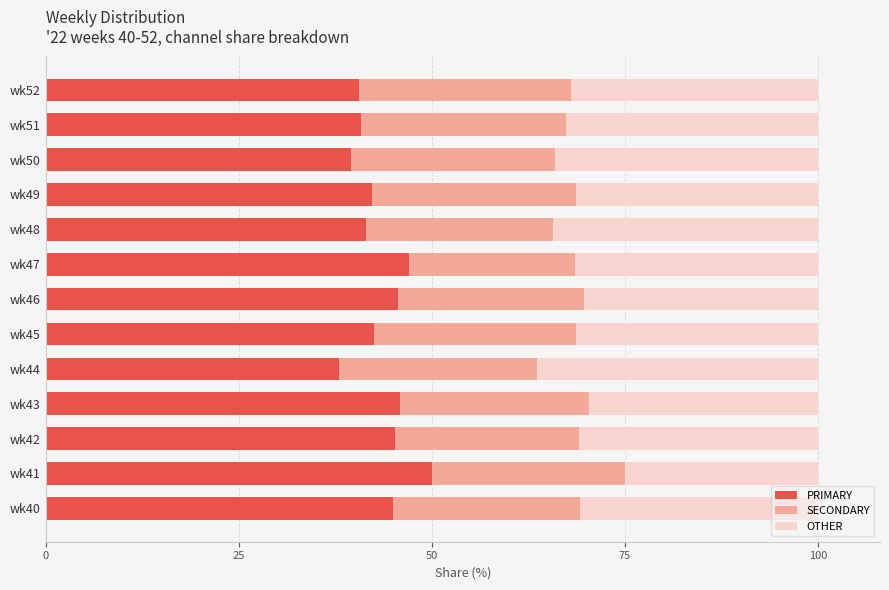

True or false: PRIMARY has a value of 42.5 at wk45.

True